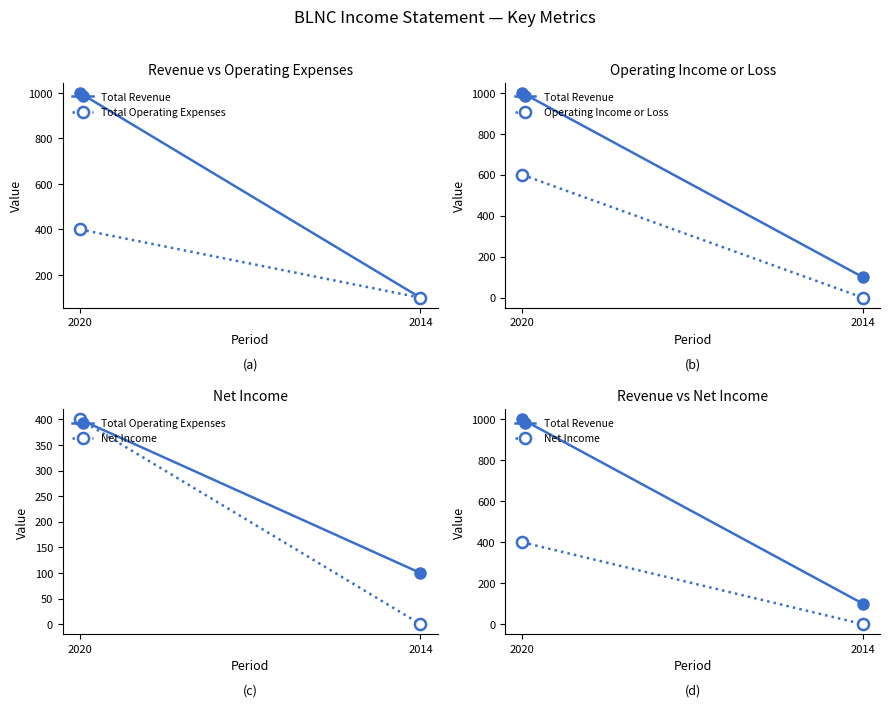

What is the value of the Total Operating Expenses point at the 1st from the left?

400